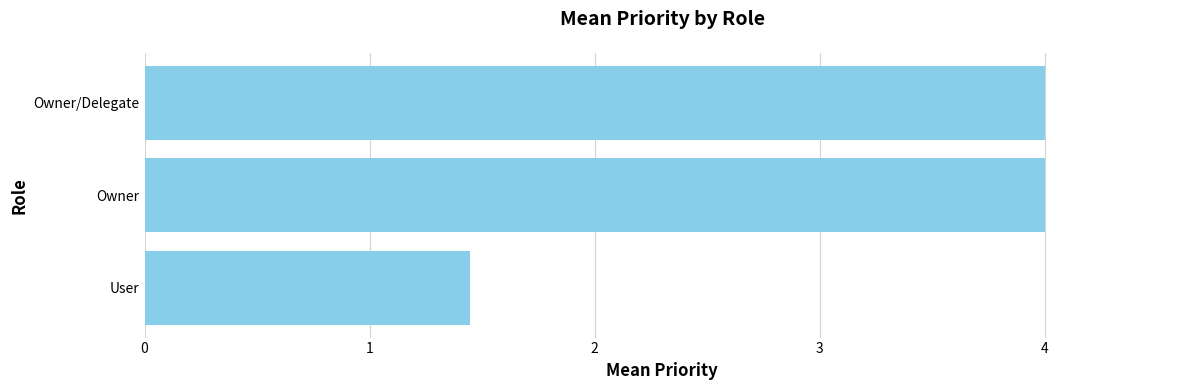

The chart shows a value of 1.4 at User. True or false?

True